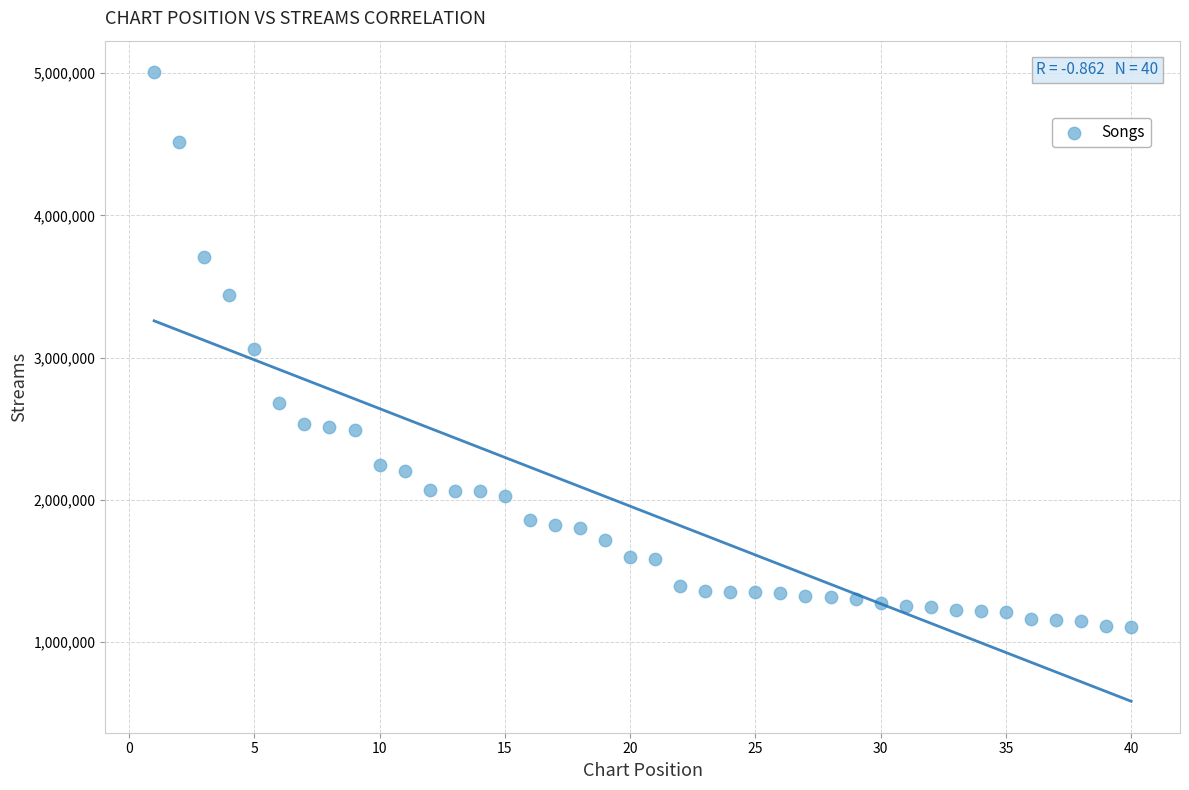

What is the range of X values (max minus min)?

39